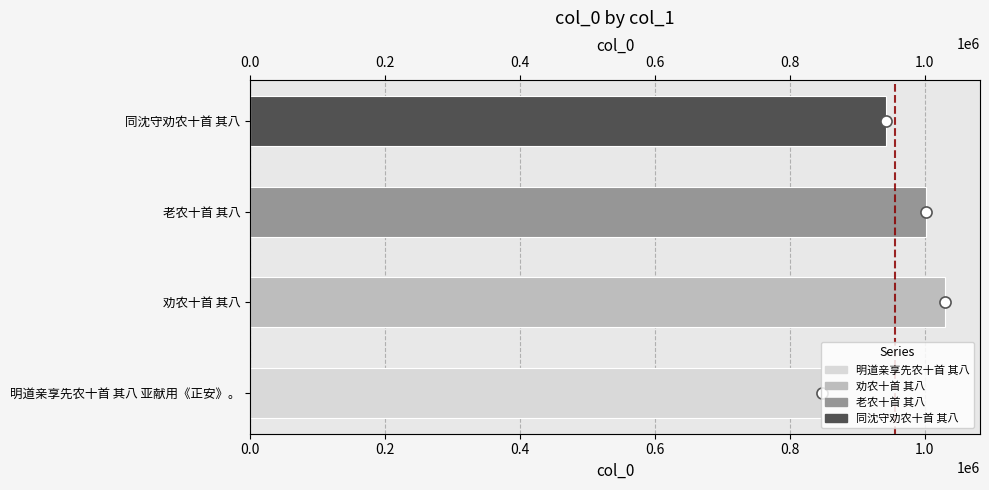

Is it true that the value at 同沈守劝农十首 其八 is 942406?

True